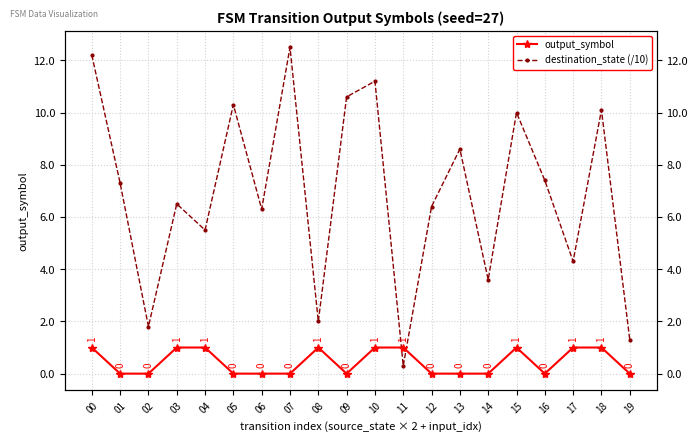

How many lines are shown in the chart?

2